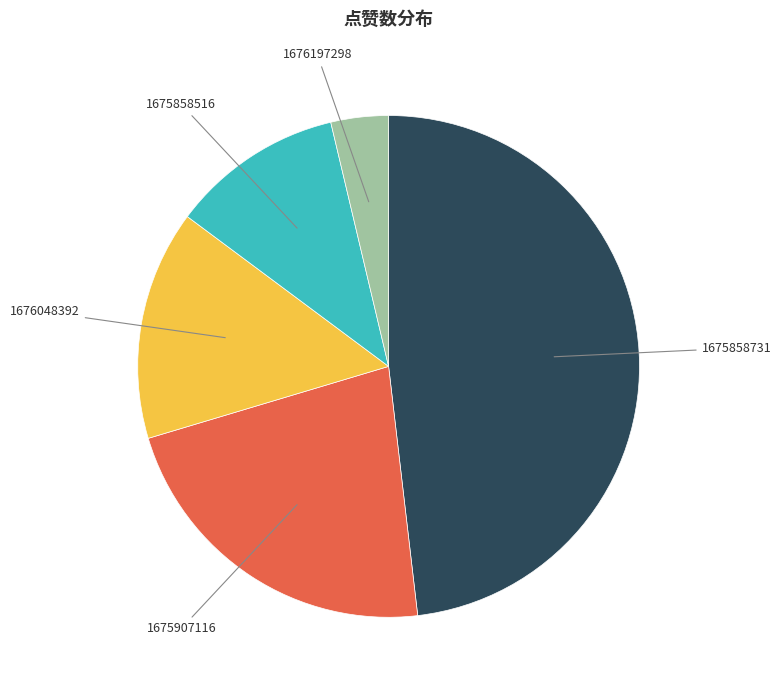

Is there a majority slice in this chart?

No